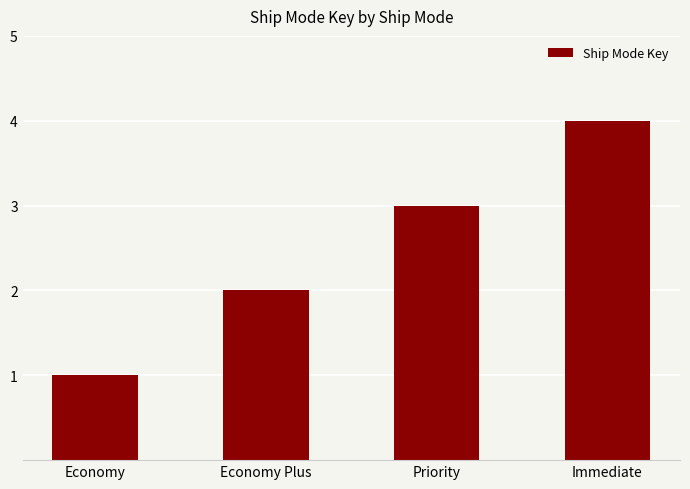

What is the change in value from Economy to Priority?

+2